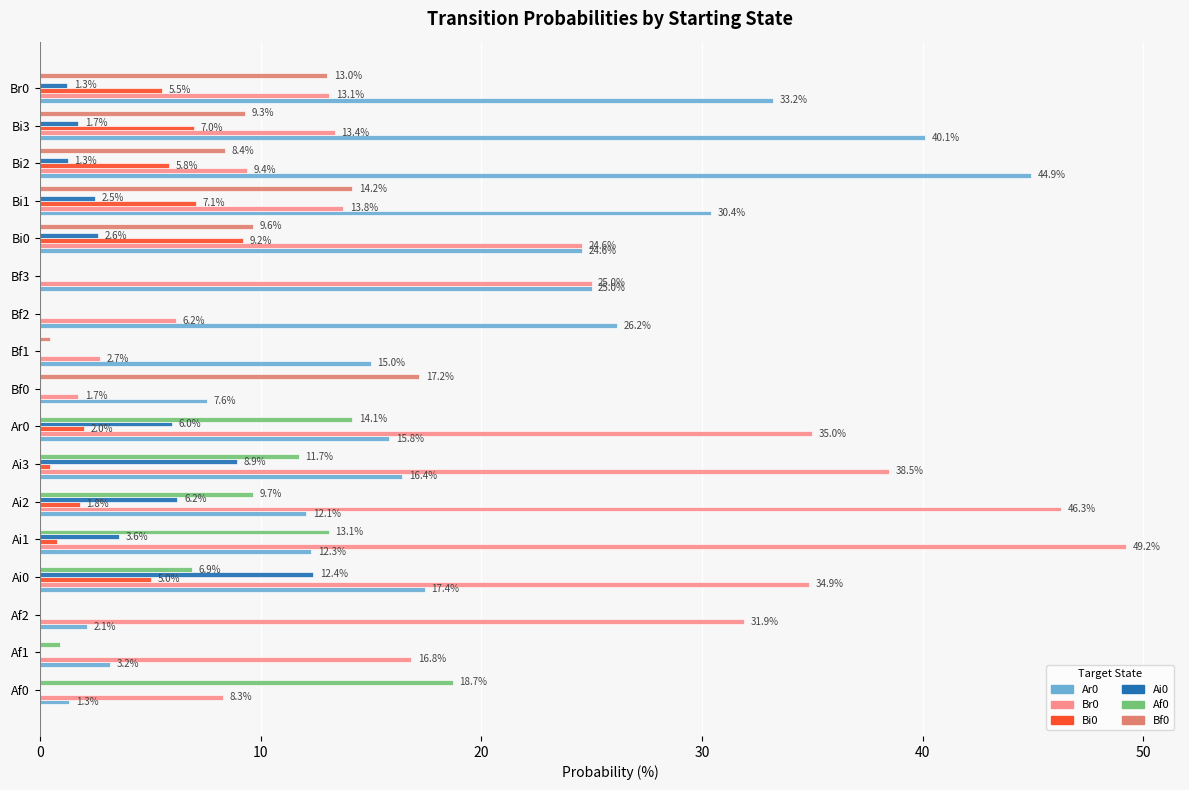

Which series has the largest total across all categories?

Br0